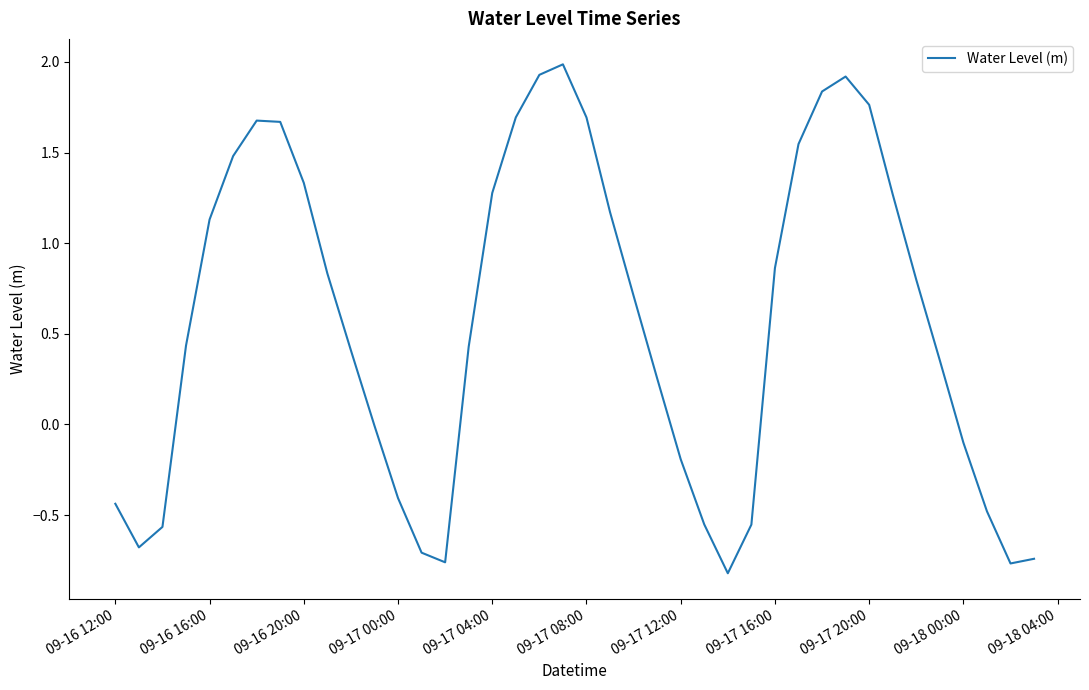

What is the maximum value shown in the chart?

2.0